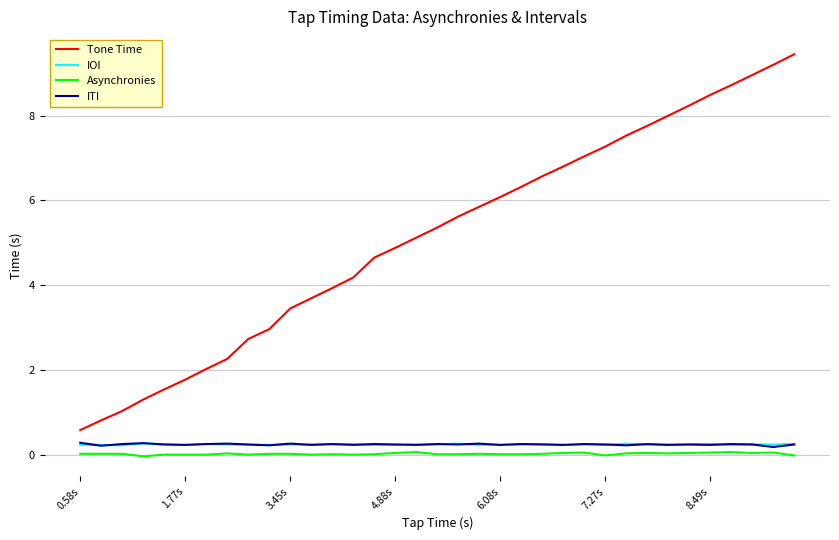

True or false: Asynchronies and Tone Time intersect in this chart.

False